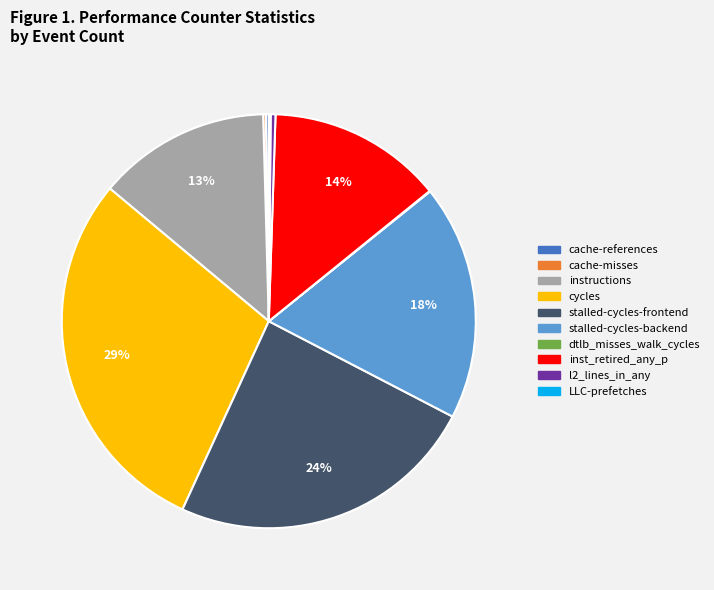

Which slice is the largest?

cycles